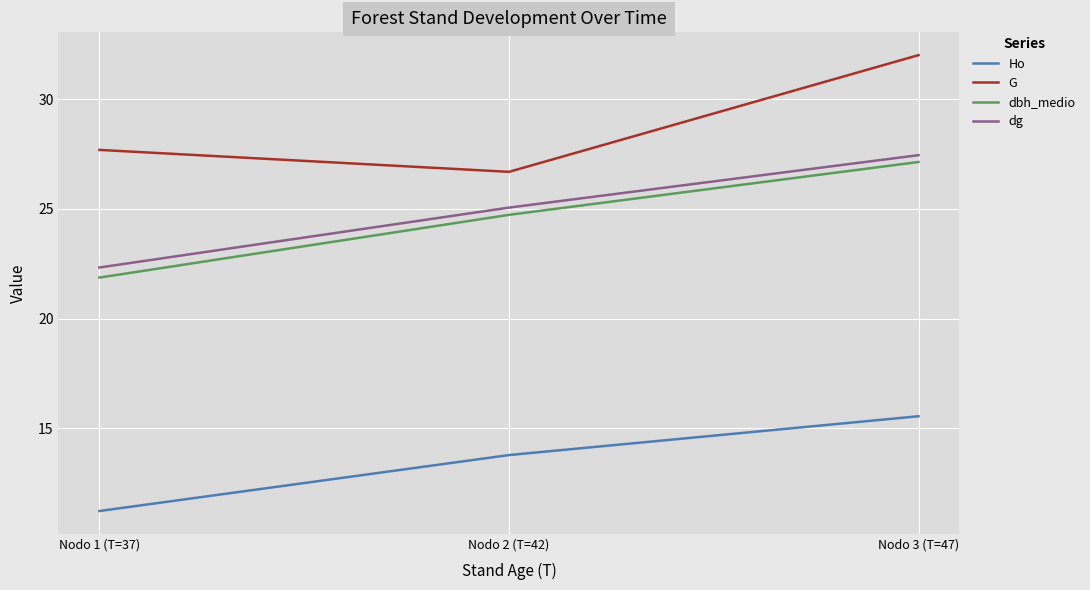

The value of dbh_medio at Nodo 2 (T=42) is 11.9. True or false?

False